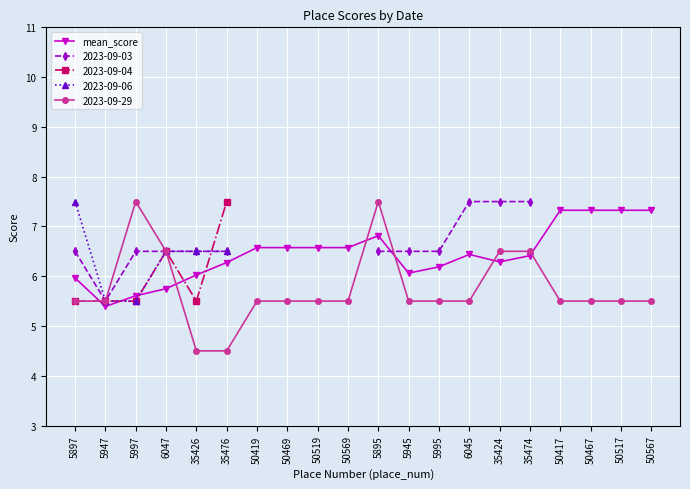

Reading left to right, extract all data points from this chart.

6.0	5.4	5.6	5.8	6.0	6.3	6.6	6.6	6.6	6.6	6.8	6.1	6.2	6.4	6.3	6.4	7.3	7.3	7.3	7.3